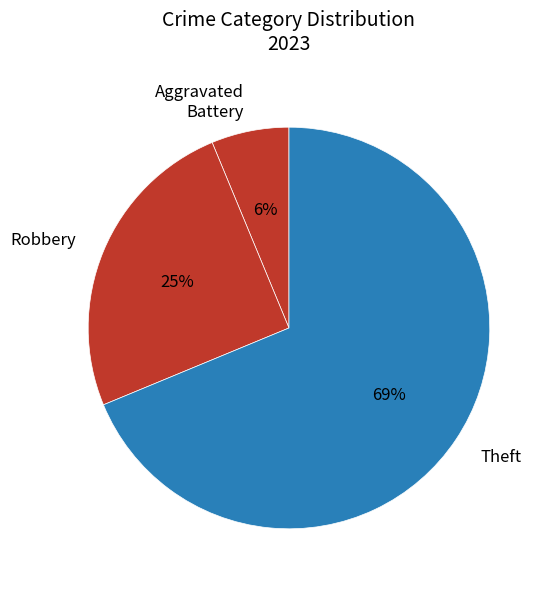

How many segments does this pie chart have?

3